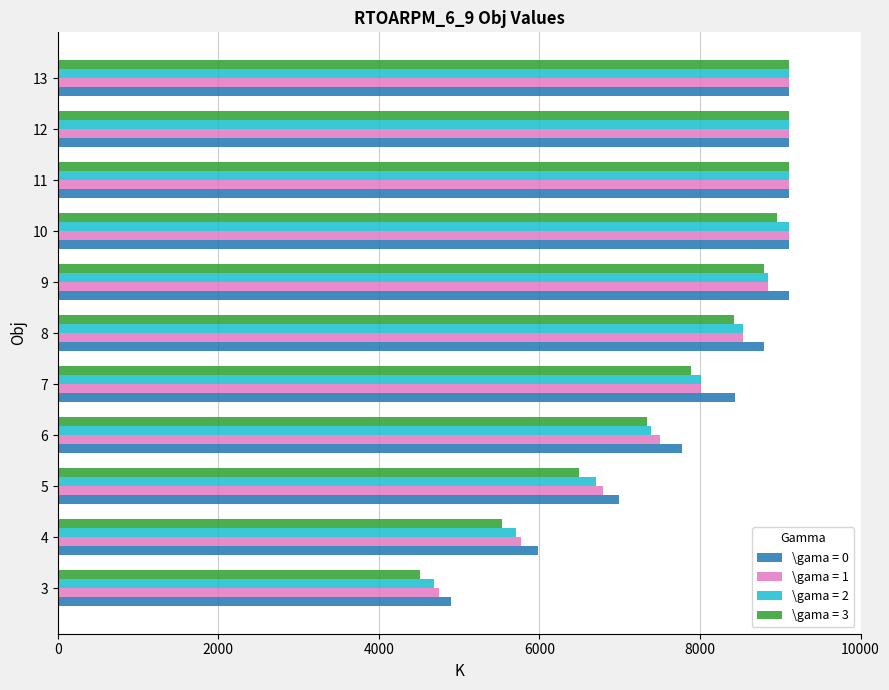

What is the maximum value for \gama = 1?

9112